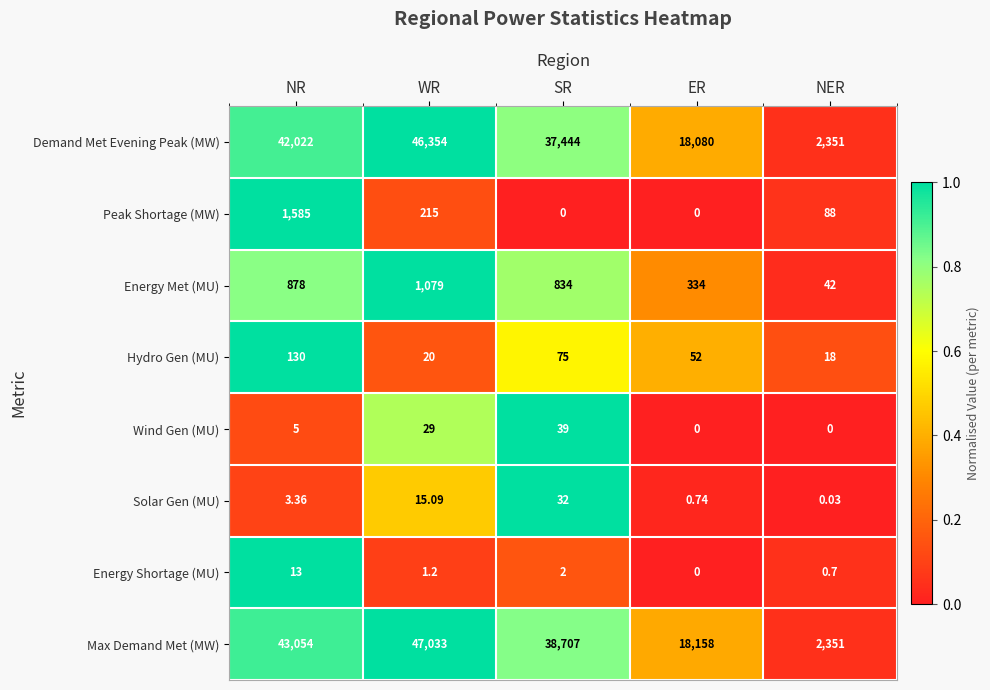

List the series in order of their peak value, highest first.

Max Demand Met (MW), Demand Met Evening Peak (MW), Peak Shortage (MW), Energy Met (MU), Hydro Gen (MU), Wind Gen (MU), Solar Gen (MU), Energy Shortage (MU)